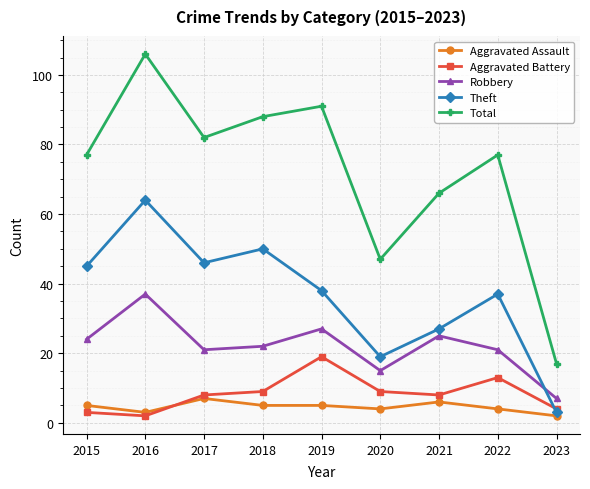

Between which two adjacent categories do Theft and Robbery first intersect?

2022 and 2023